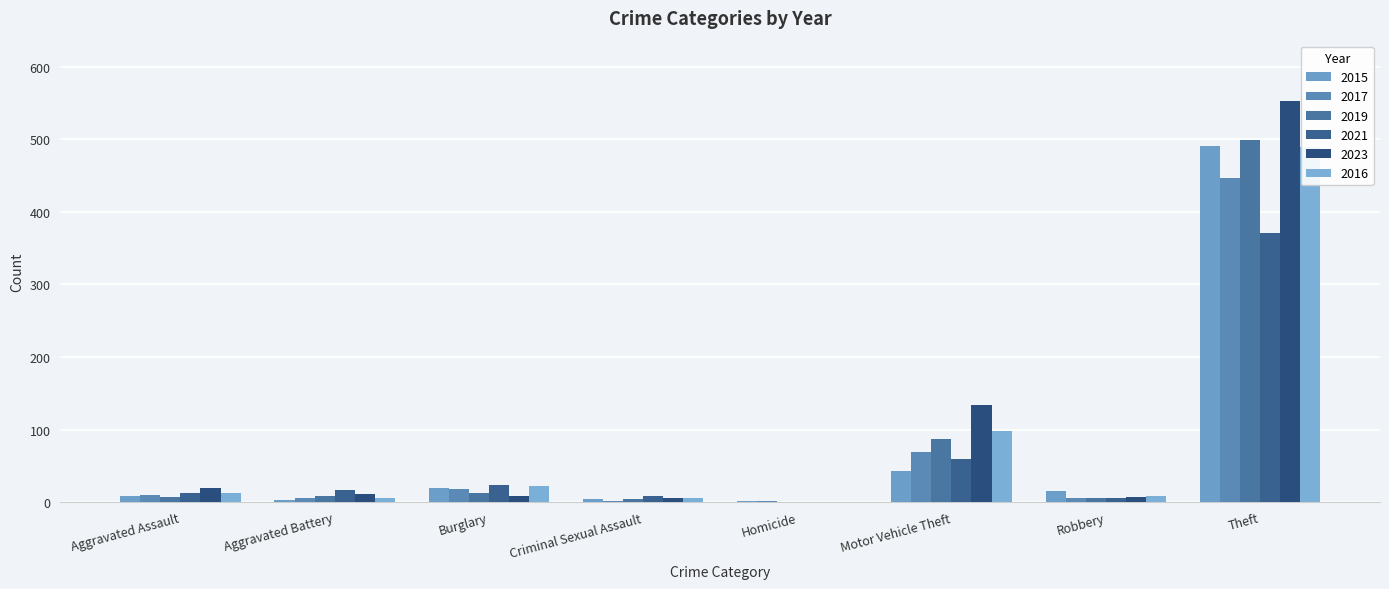

What is the highest value of the 2019 series?

499